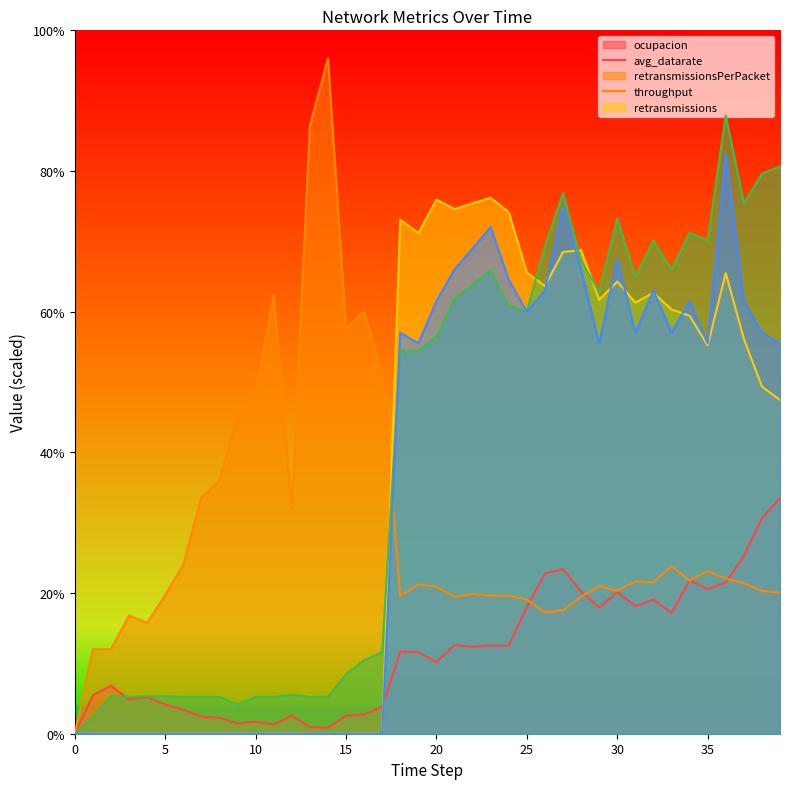

Where do ocupacion and retransmissions first cross each other?

17 and 18